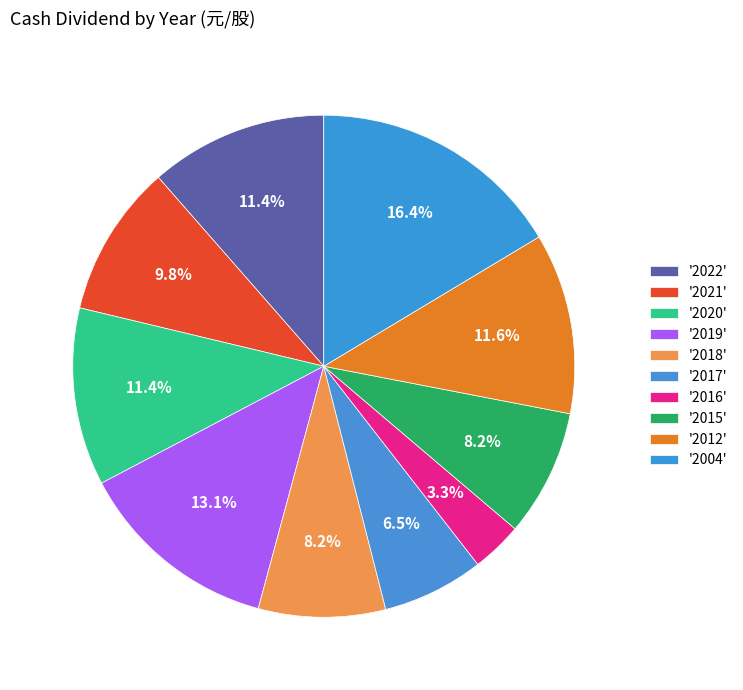

How many segments does this pie chart have?

10